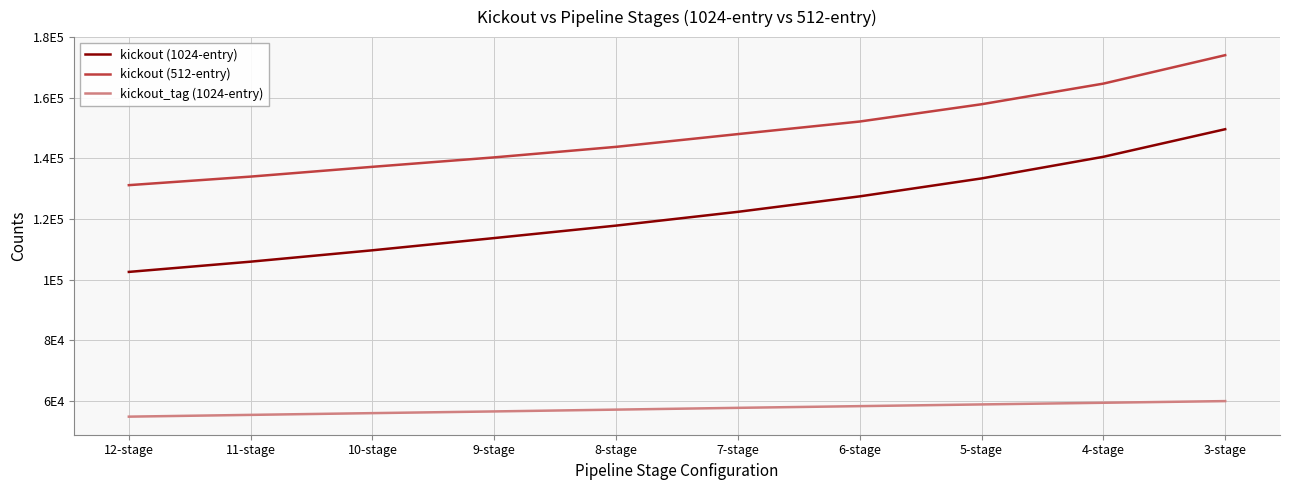

At how many categories does at least one series exceed 120101?

10